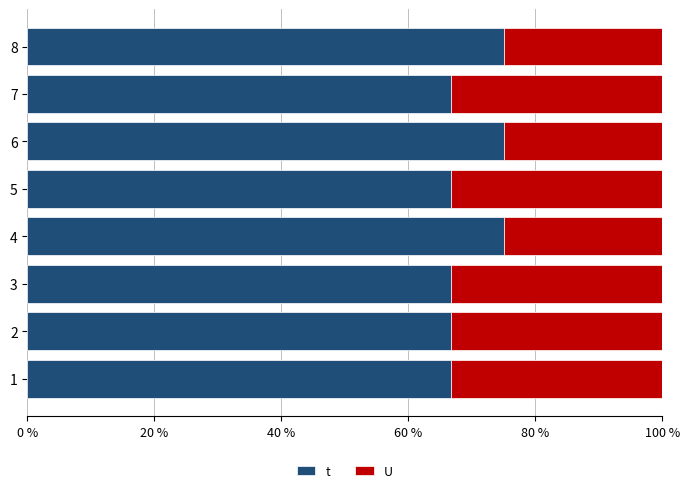

What is the sum of all t values?

558.3